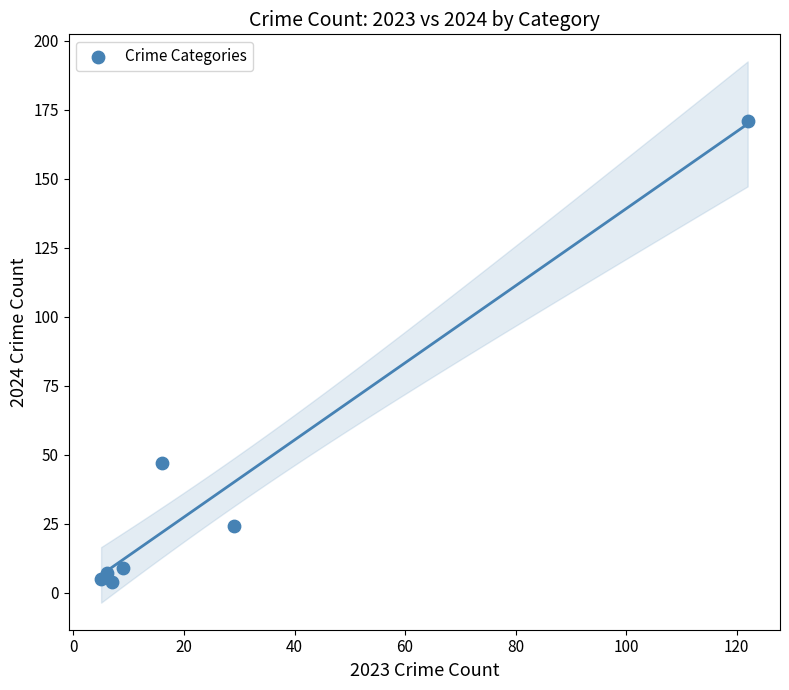

What Y value in the scatter plot is closest to 87?

47